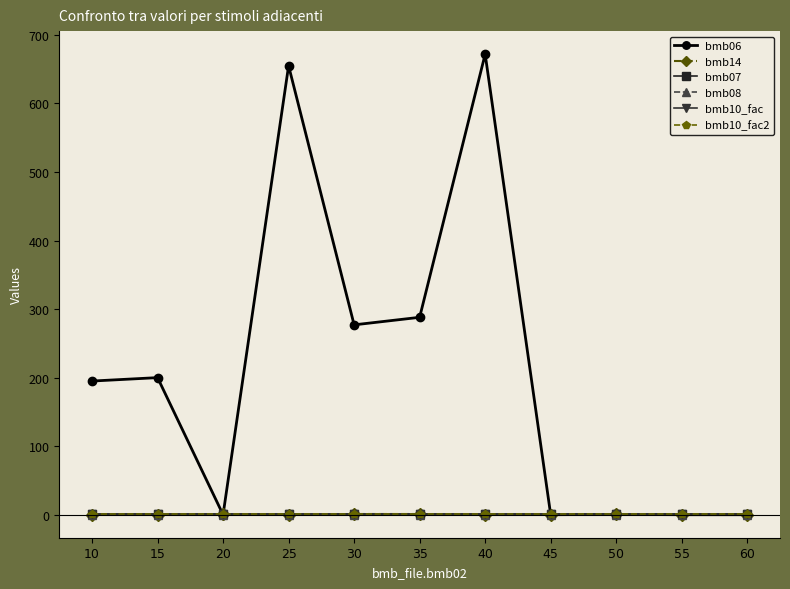

Reading left to right, what are all the values shown in this chart?

bmb06: 10=195.0	15=200.0	20=0.0	25=655.0	30=277.0	35=288.0	40=672.0	45=0.0	50=0.4	55=0.0	60=0.0
bmb14: 10=0.0	15=0.0	20=1.0	25=0.0	30=1.0	35=1.0	40=0.0	45=0.0	50=1.0	55=0.0	60=0.0
bmb07: 10=1.0	15=1.0	20=1.0	25=1.0	30=1.0	35=1.0	40=1.0	45=1.0	50=1.0	55=1.0	60=1.0
bmb08: 10=0.0	15=0.0	20=0.0	25=0.0	30=0.0	35=0.0	40=0.0	45=0.0	50=0.0	55=0.0	60=0.0
bmb10_fac: 10=1.0	15=1.0	20=1.0	25=1.0	30=1.0	35=1.0	40=1.0	45=1.0	50=1.0	55=1.0	60=1.0
bmb10_fac2: 10=1.0	15=1.0	20=1.0	25=1.0	30=1.0	35=1.0	40=1.0	45=1.0	50=1.0	55=1.0	60=1.0